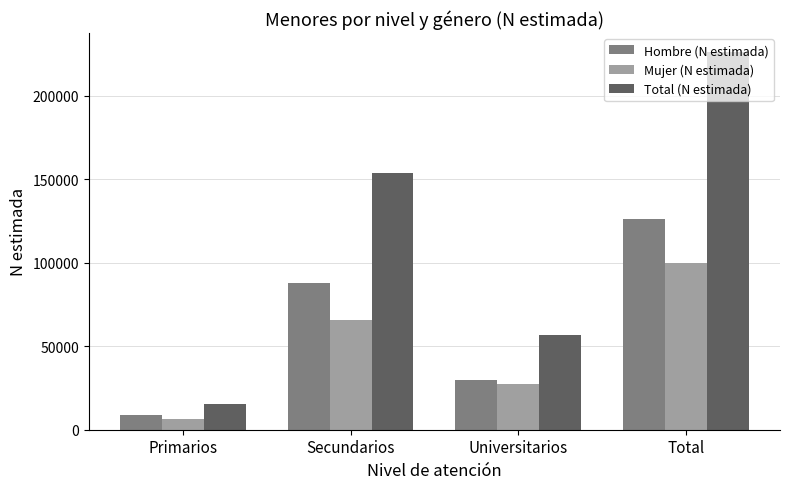

At which category is the sum across all series the highest?

Total